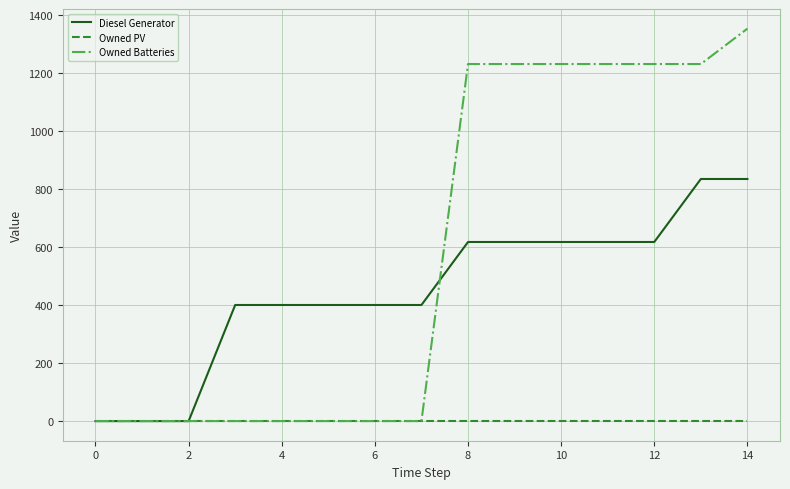

Which series has the largest range (max minus min)?

Owned Batteries